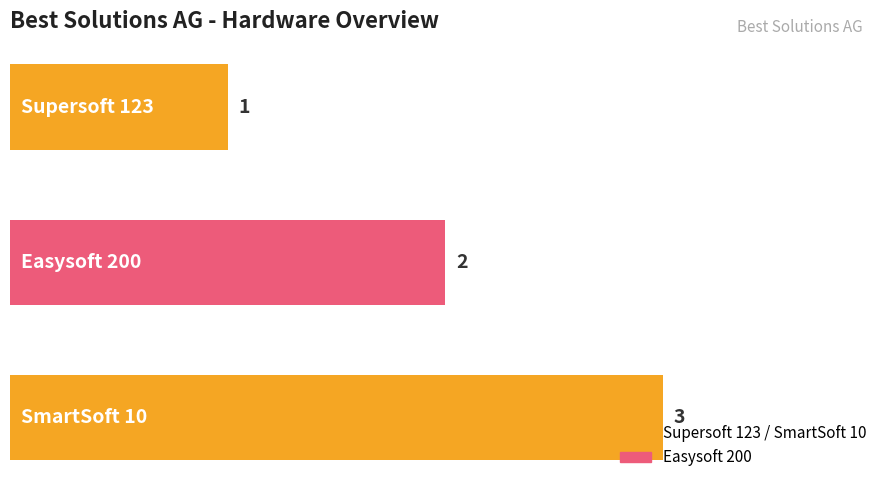

What is the sum of all values?

6